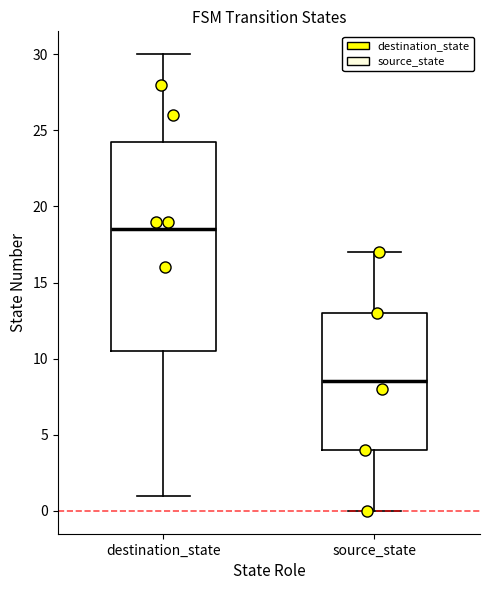

Reading left to right, read every box against the y-axis: the position of its median line, the range the box covers, and the ends of its whiskers. The values are not printed on the chart, so give them approximately, as read against the axis.

destination_state: median 18.5, box 10.5 to 24.5, whiskers 1.0 to 30.0
source_state: median 8.5, box 4.0 to 13.0, whiskers 0.0 to 17.0